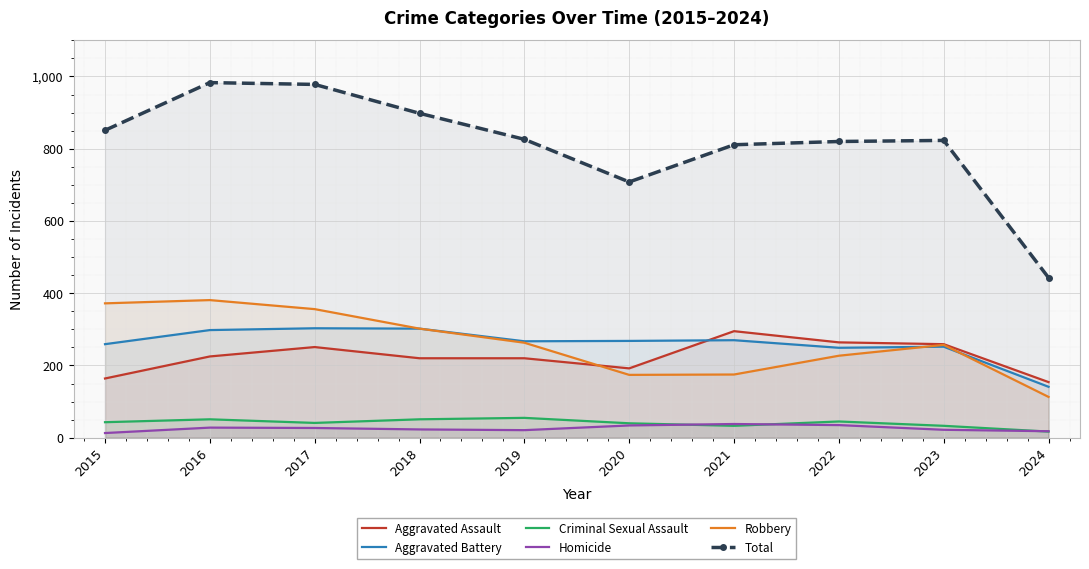

Rank the series at 2020 from lowest to highest value.

Homicide, Criminal Sexual Assault, Robbery, Aggravated Assault, Aggravated Battery, Total